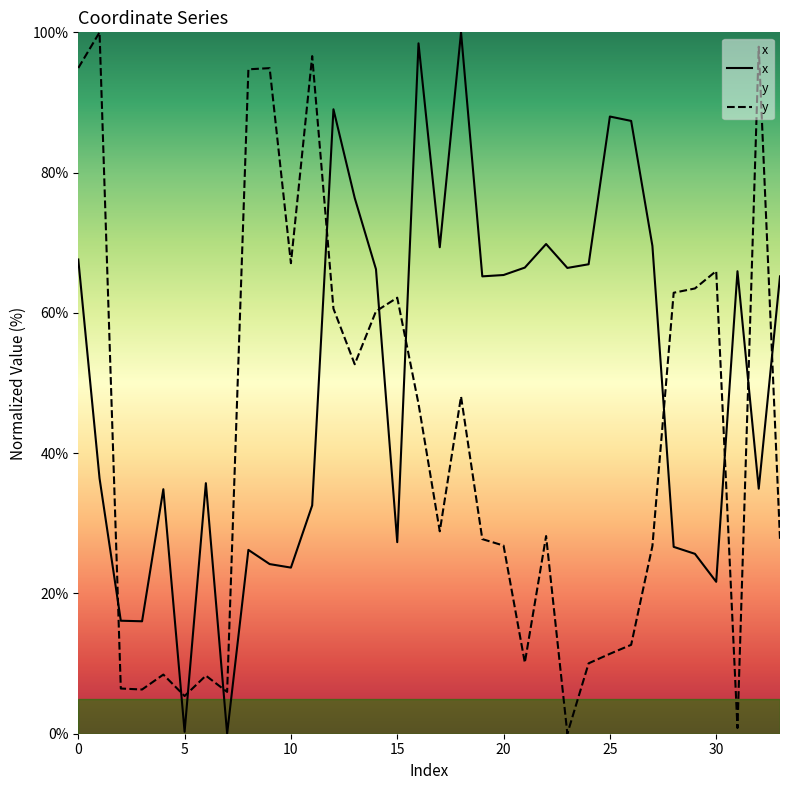

At which label is y closest to 50?

18